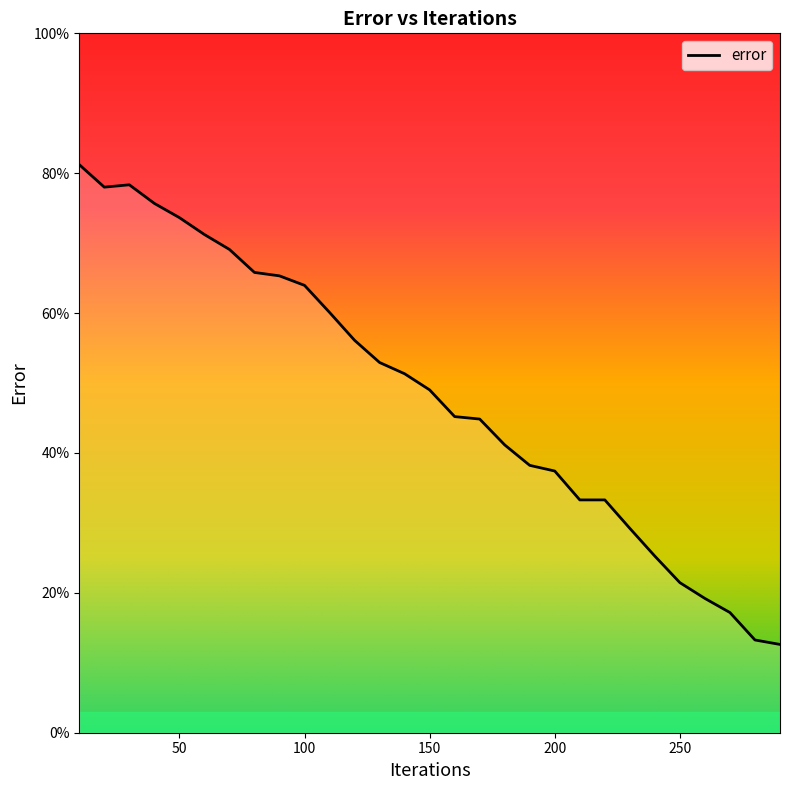

What is the maximum value shown in the chart?

81.2